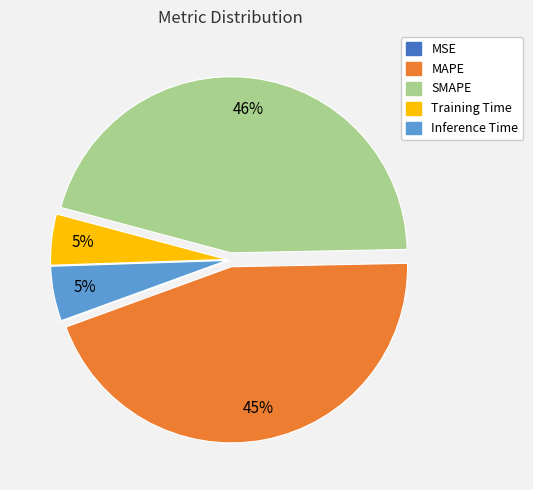

What percentage is the Training Time slice, to the nearest percent?

5%